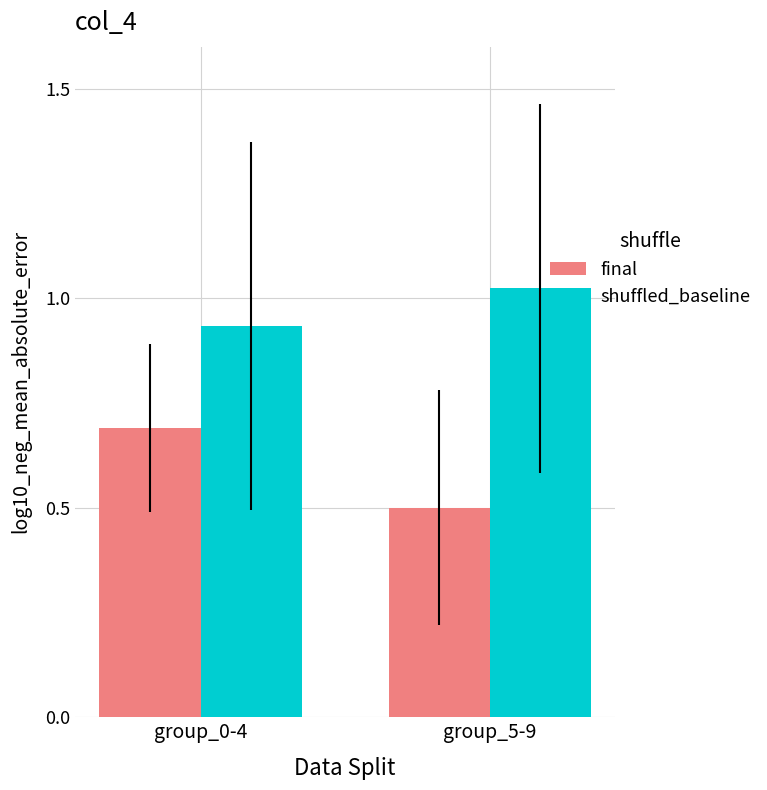

At which label is shuffled_baseline closest to 0?

group_0-4